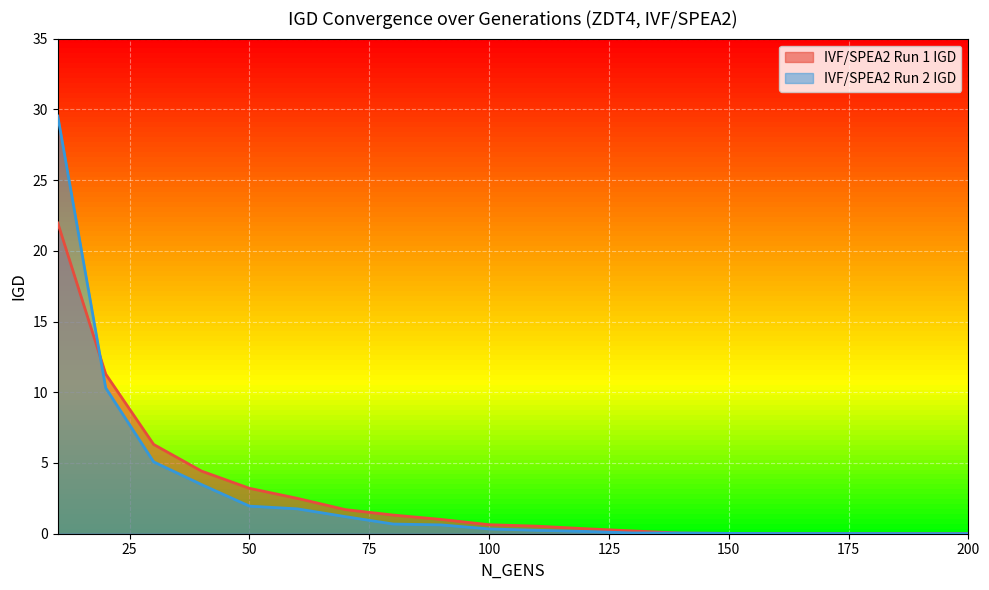

What is the total value across all series at 40?

7.9